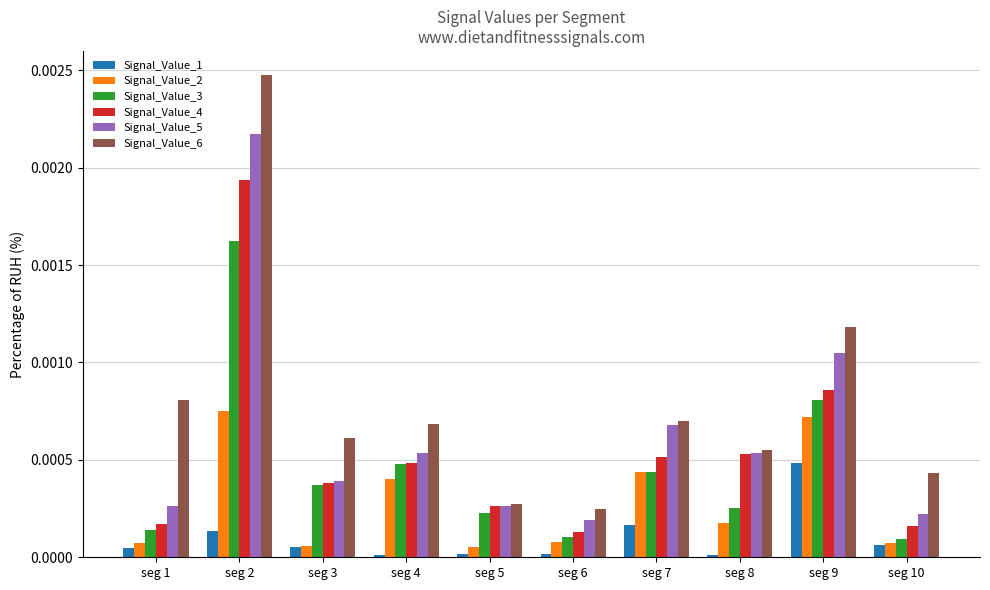

At which category is the sum across all series the highest?

seg 2